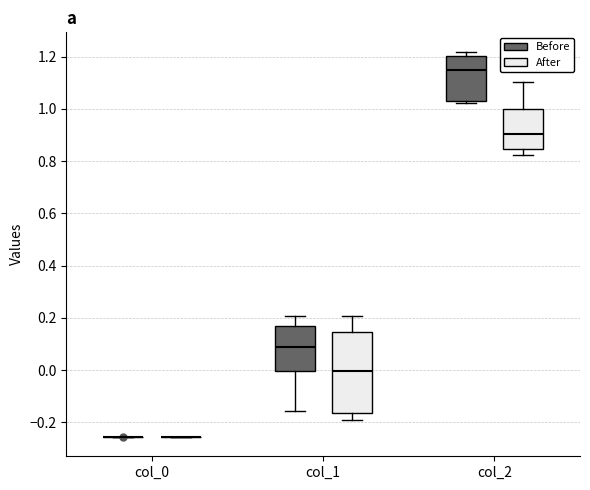

Comparing the boxes themselves (not the whiskers), which one is the tallest?

col_1 (After)